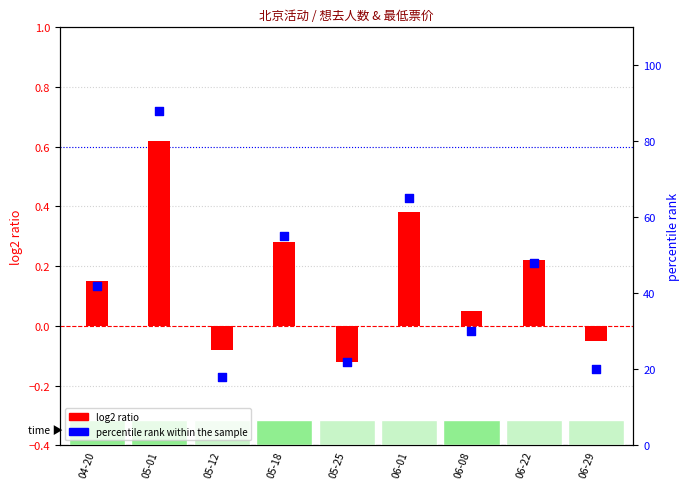

Which series has the largest total across all categories?

percentile rank within the sample